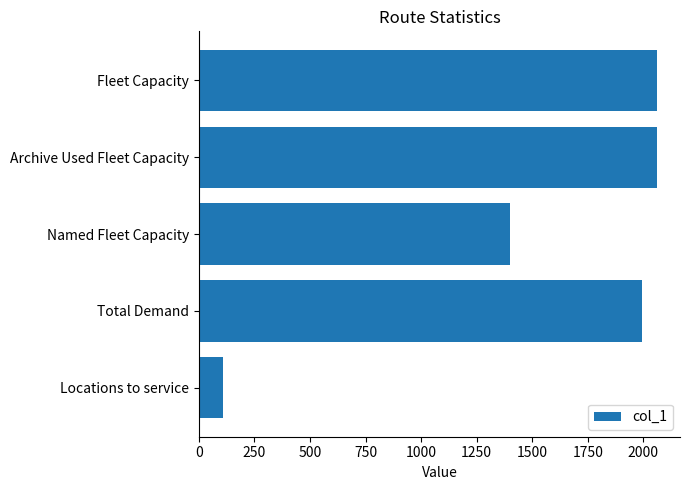

Where is the data nearest to the value 1085?

Named Fleet Capacity